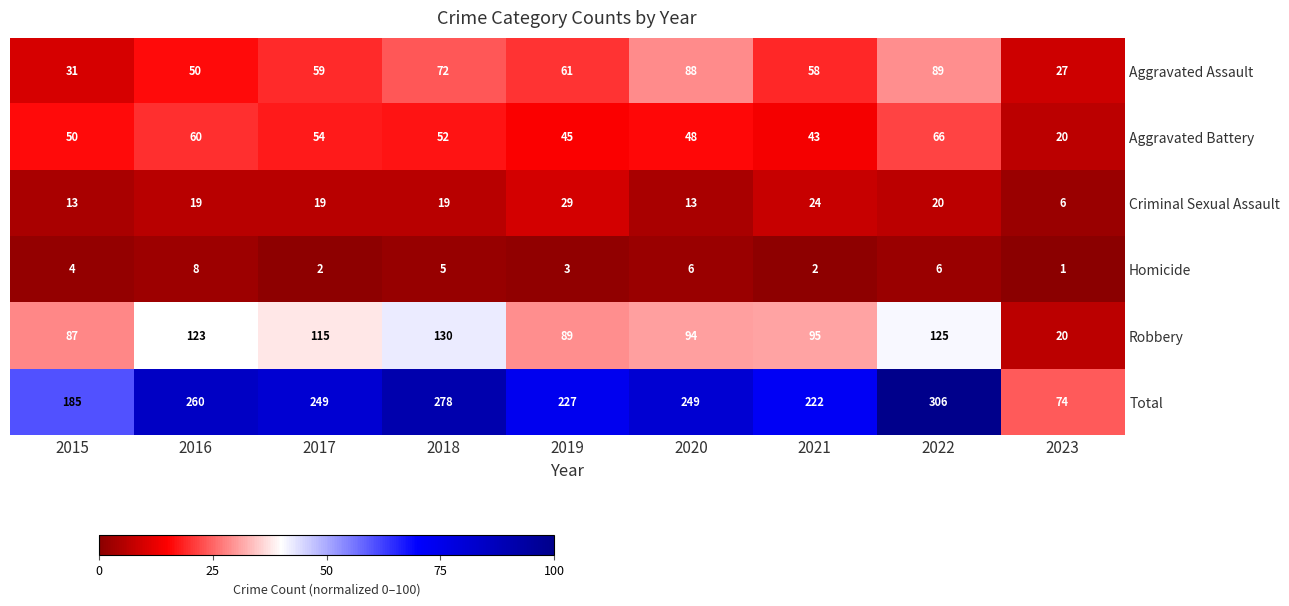

What is the difference between the highest and lowest values at 2018?

273